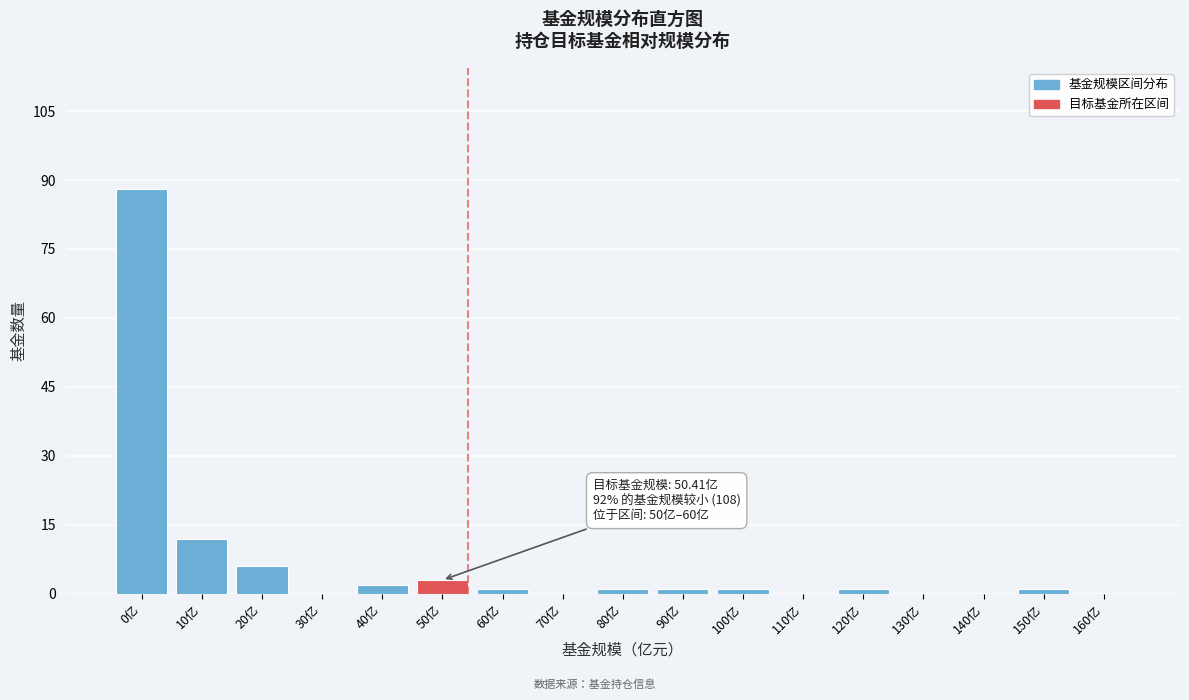

Reading left to right, transcribe all the data shown in this chart.

0亿=88	10亿=12	20亿=6	30亿=0	40亿=2	50亿=3	60亿=1	70亿=0	80亿=1	90亿=1	100亿=1	110亿=0	120亿=1	130亿=0	140亿=0	150亿=1	160亿=0